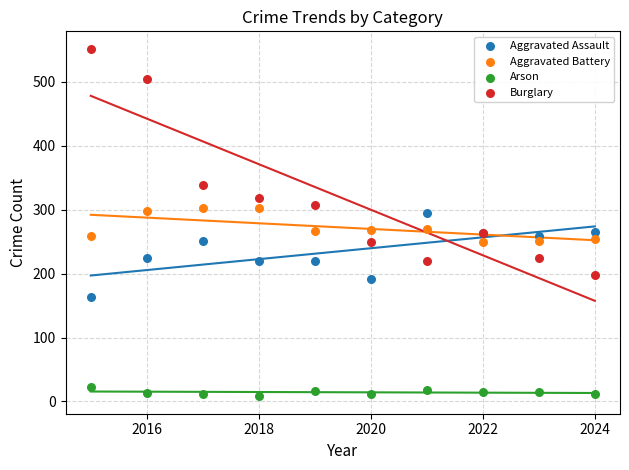

What is the X range (max minus min) for the scatter plot?

9